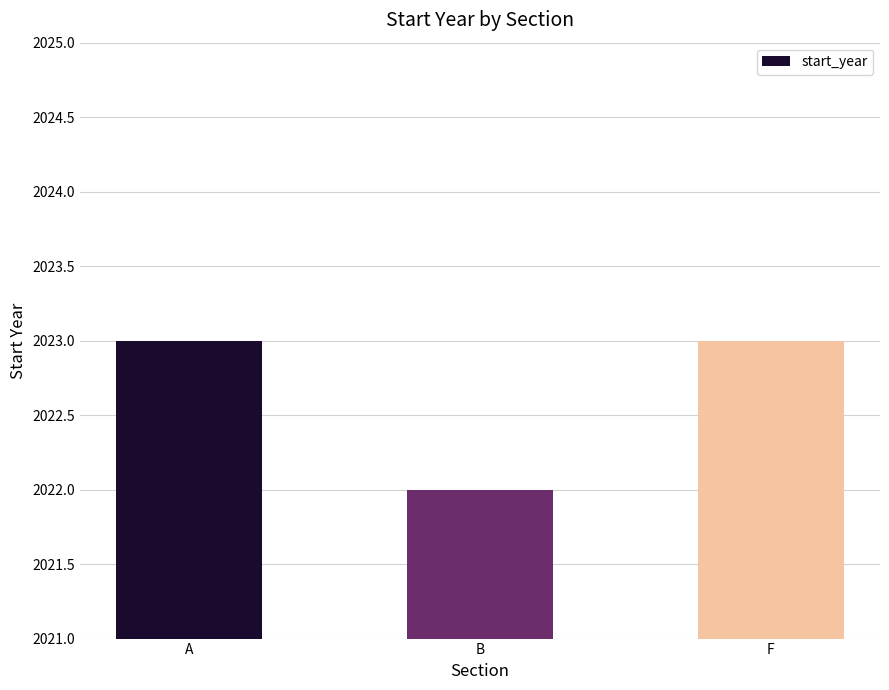

At which category does the chart reach its minimum across all series?

B